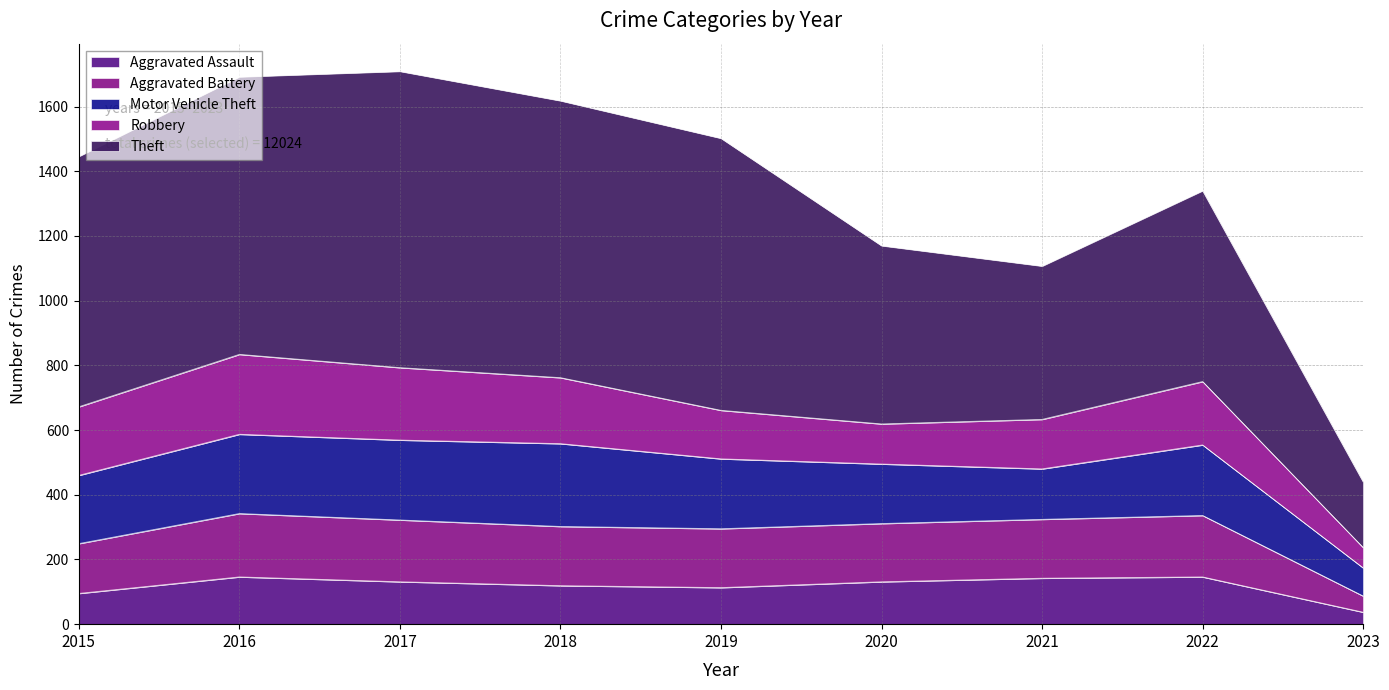

True or false: Theft has more than 2 points higher than both neighbors.

False